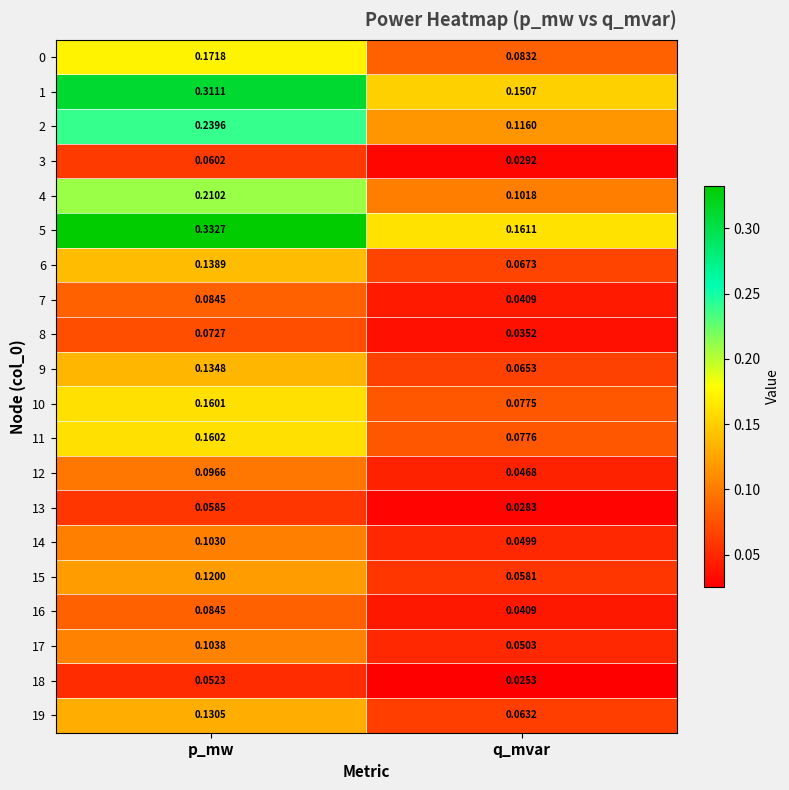

Which category has the lowest value across all series?

q_mvar